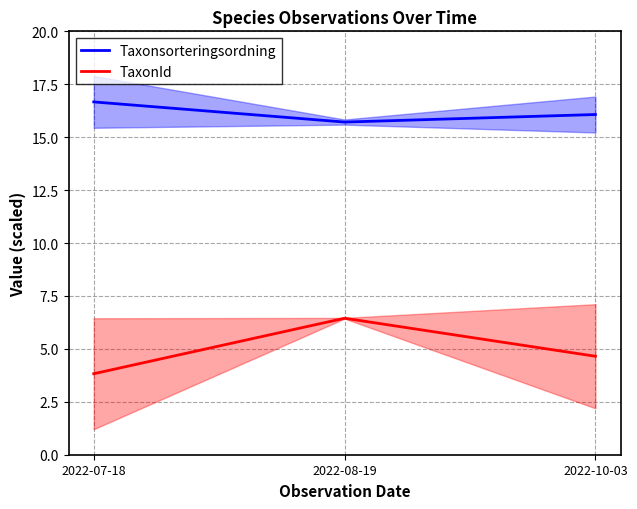

The value of Taxonsorteringsordning at 2022-07-18 is 16.7. True or false?

True